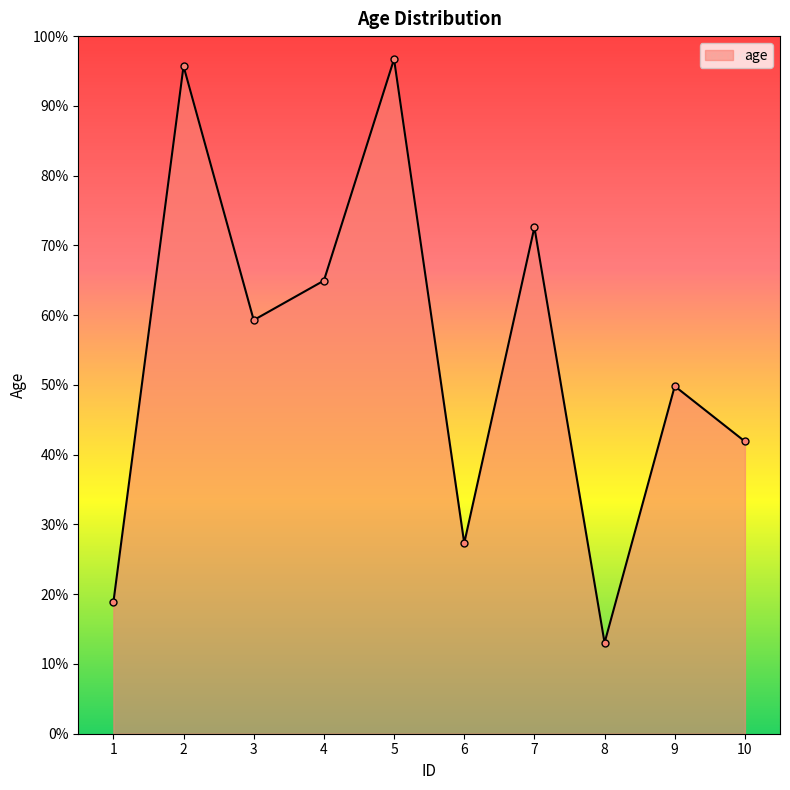

Reading left to right, transcribe all the data shown in this chart.

18.8	95.7	59.3	64.9	96.7	27.3	72.6	13.0	49.8	41.9